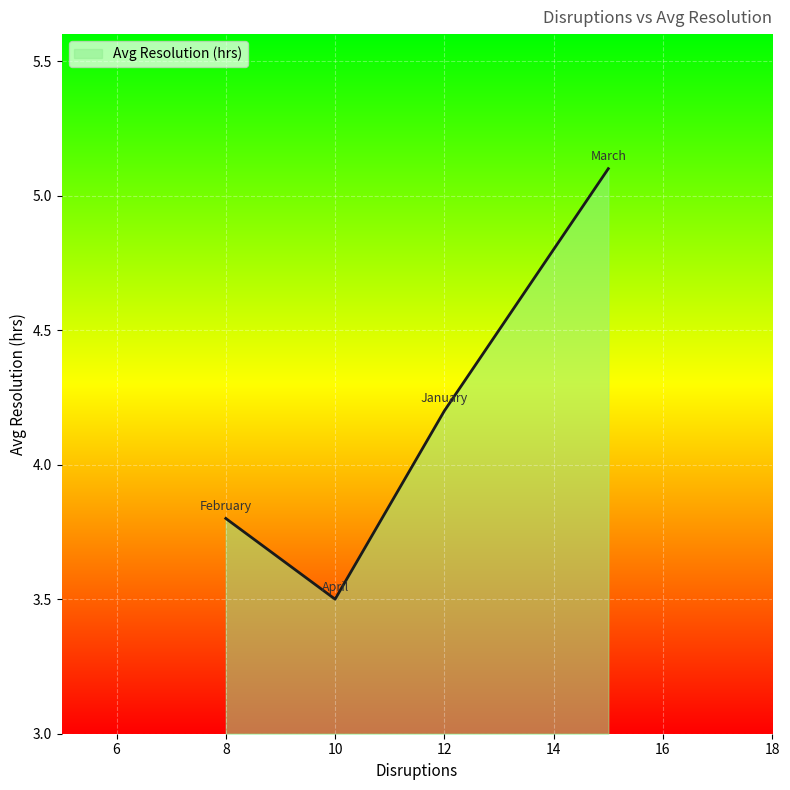

What is the maximum value shown in the chart?

5.1